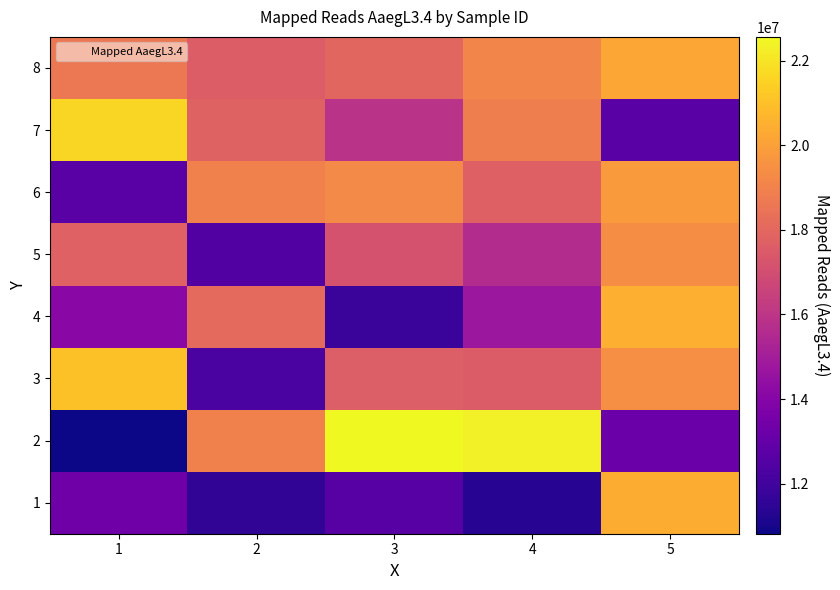

How many series are shown in this chart?

8